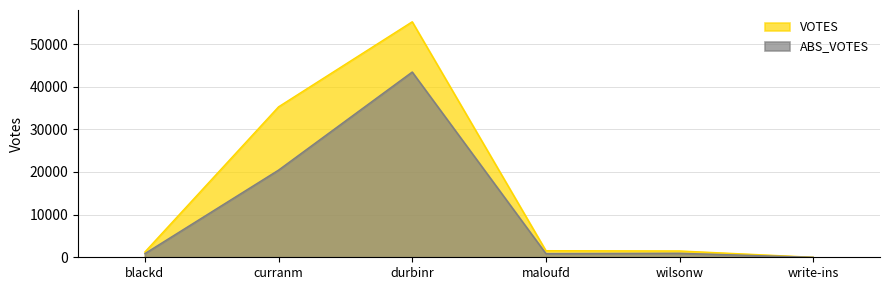

At which label is ABS_VOTES closest to 21720?

curranm